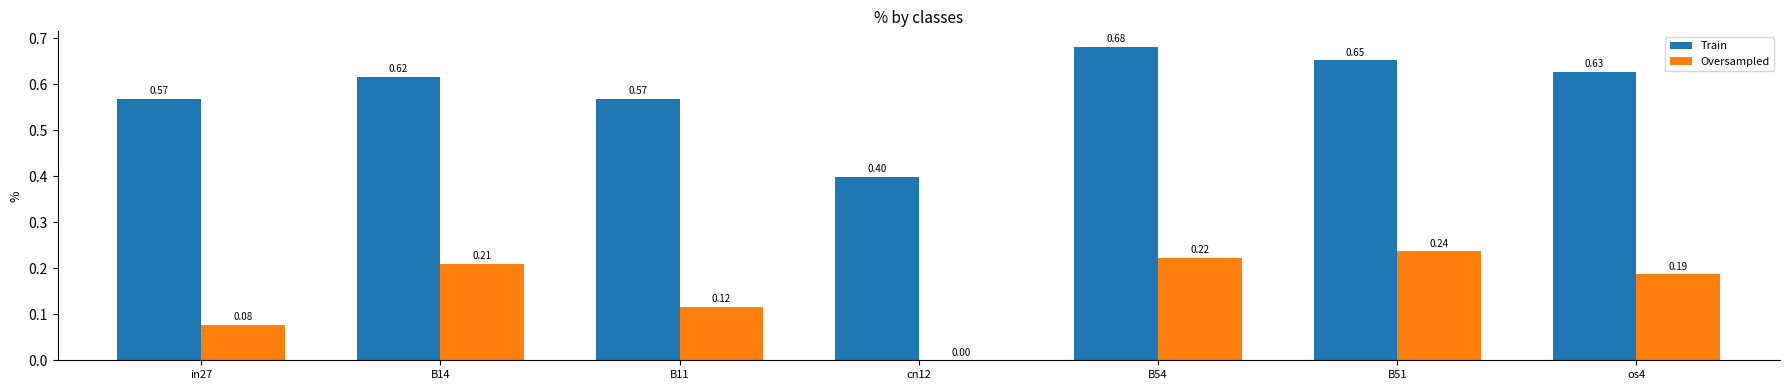

Is the value of Train at B11 greater than the value of Oversampled at B11?

Yes